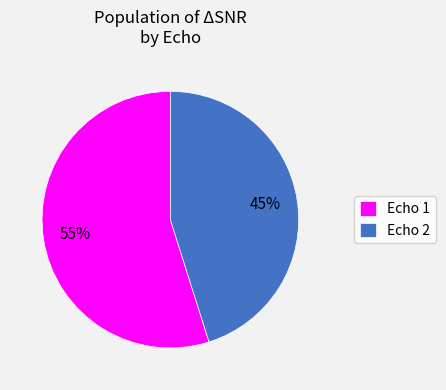

How many slices are in this pie chart?

2